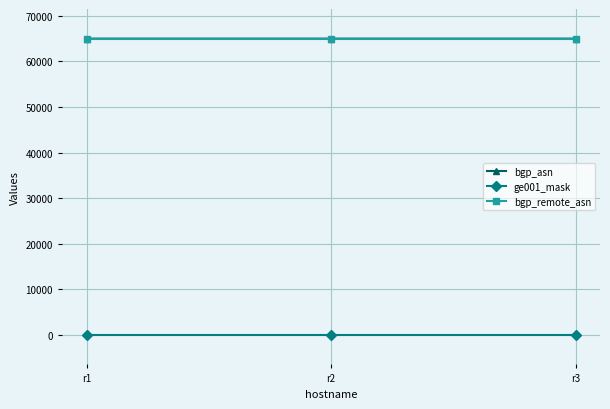

How many lines are shown in the chart?

3